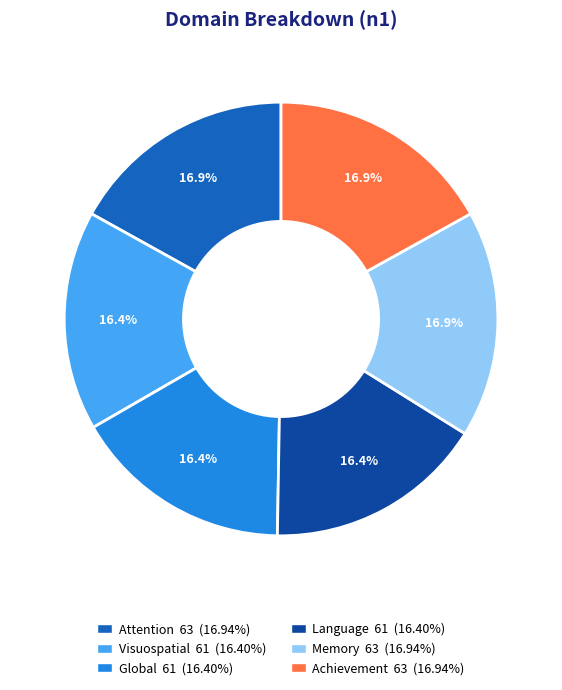

Do Attention and Memory together represent more than half of the pie?

No